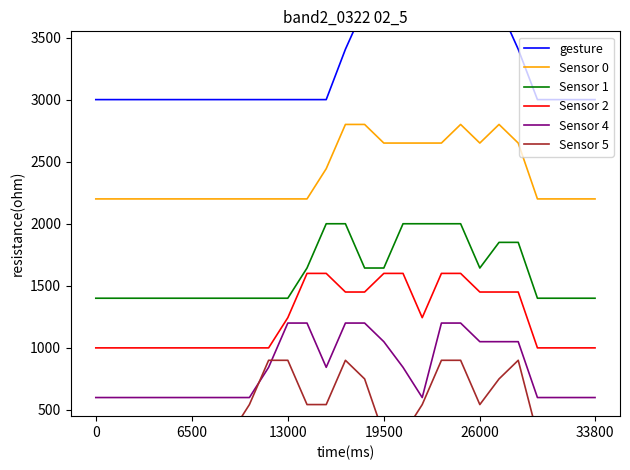

What is the difference between the second highest and minimum values in the Sensor 2 series?

0.6